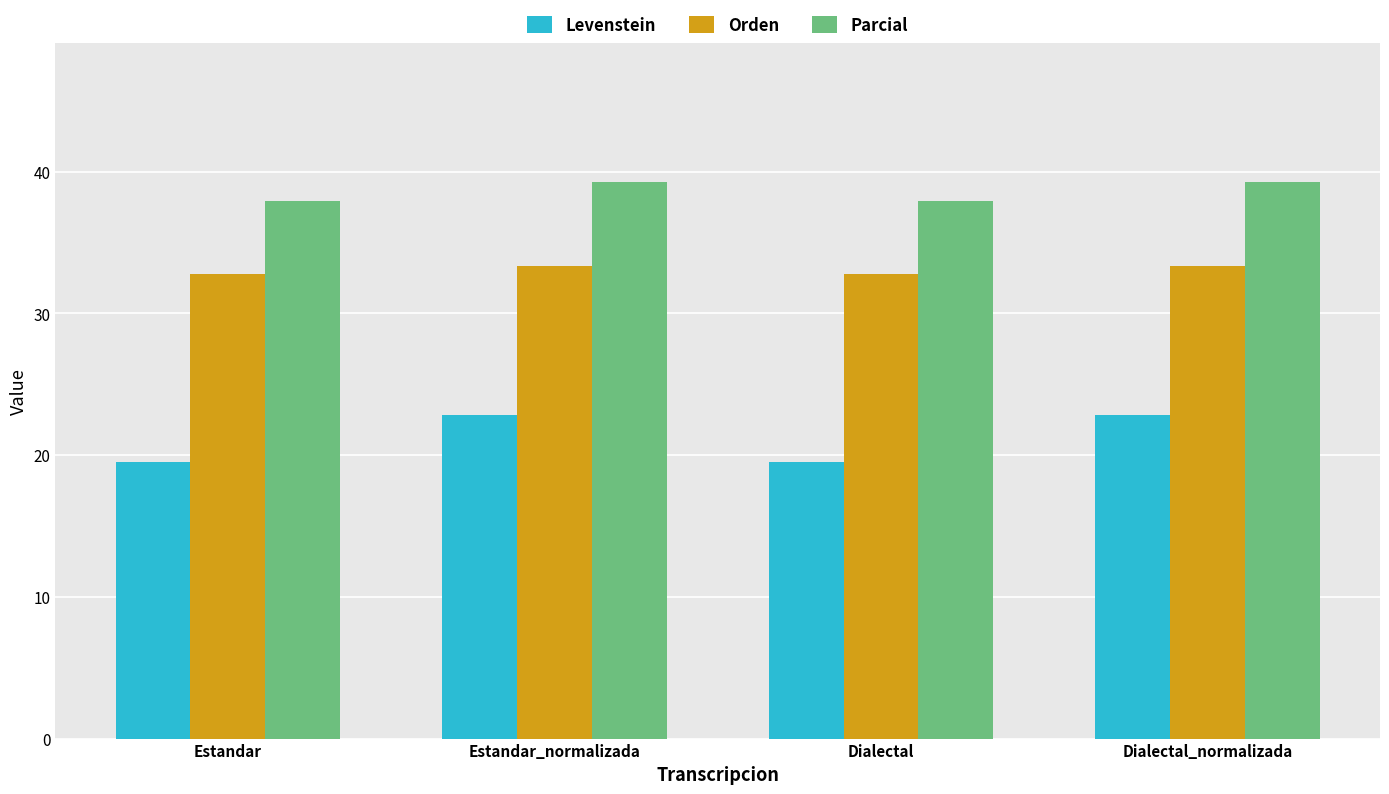

What is the lowest value of the Orden series?

32.8